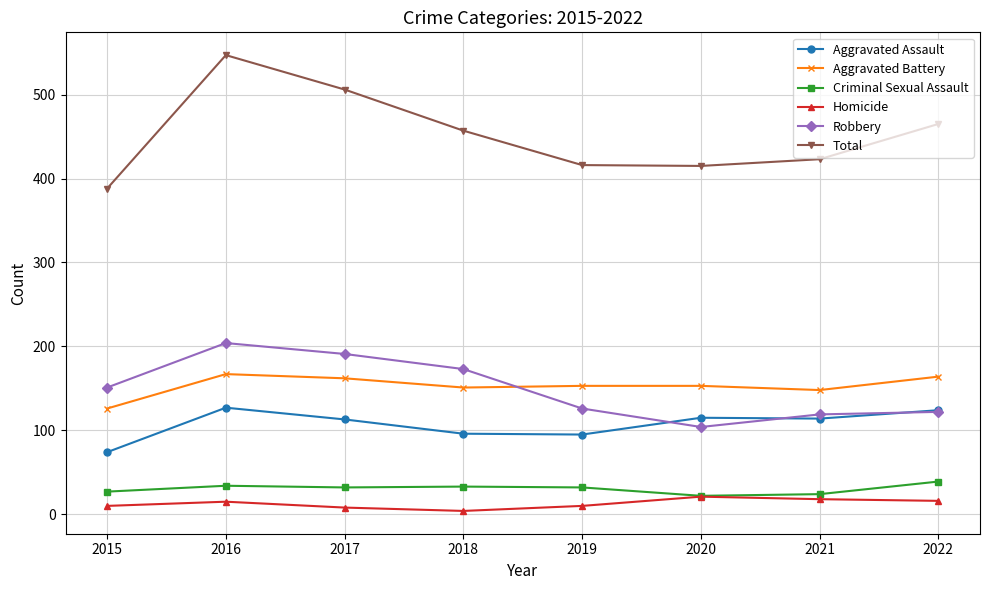

Which category has the highest value across all series?

2016